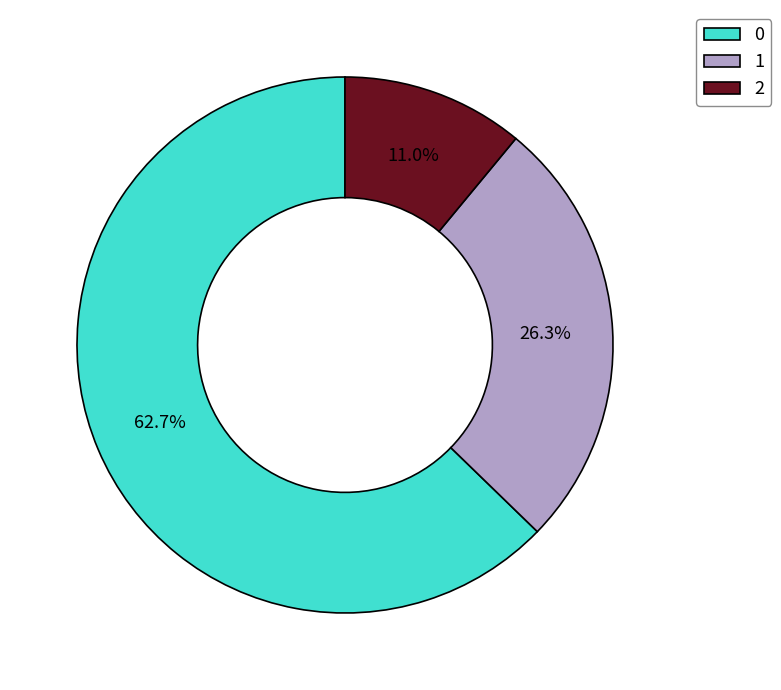

Is the sum of 2 and 0 greater than half?

Yes